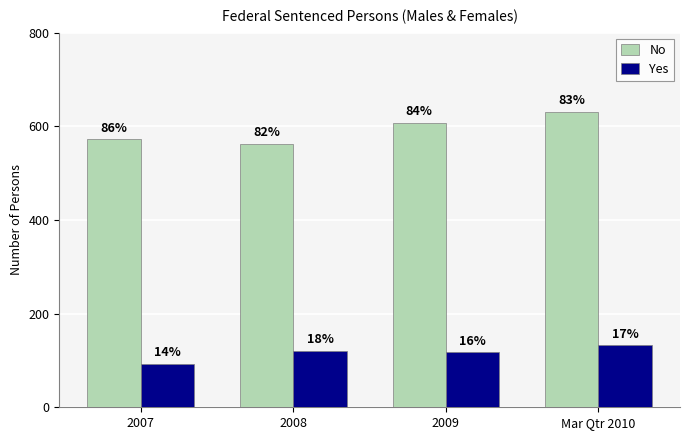

What is the value of the Yes bar at the 4th from the left?

132